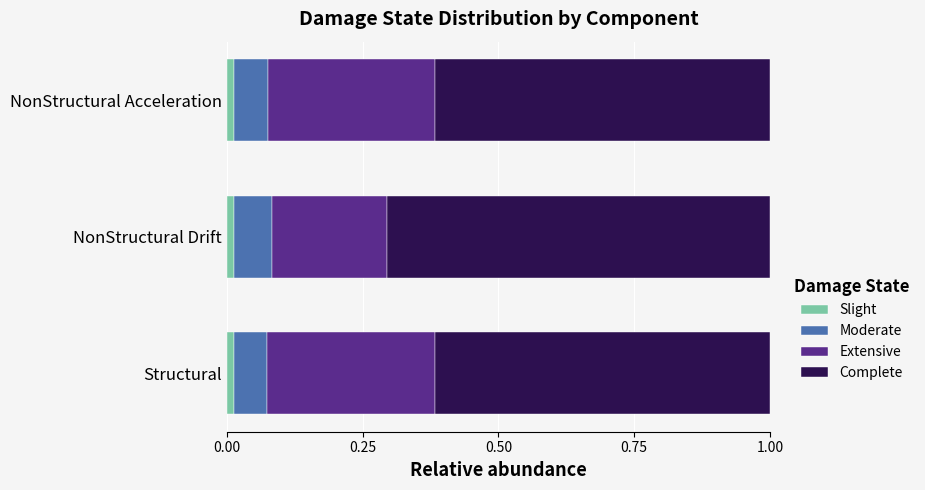

How many Slight values are between 0 and 1?

3